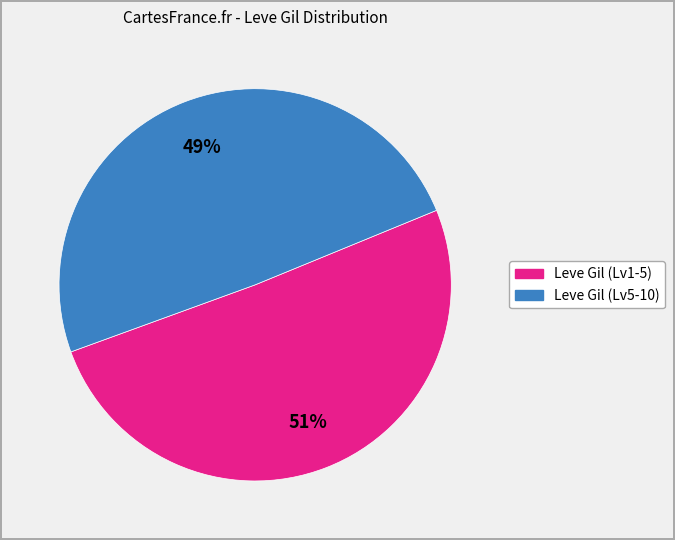

Which has a higher value, Leve Gil (Lv1-5) or Leve Gil (Lv5-10)?

Leve Gil (Lv1-5)